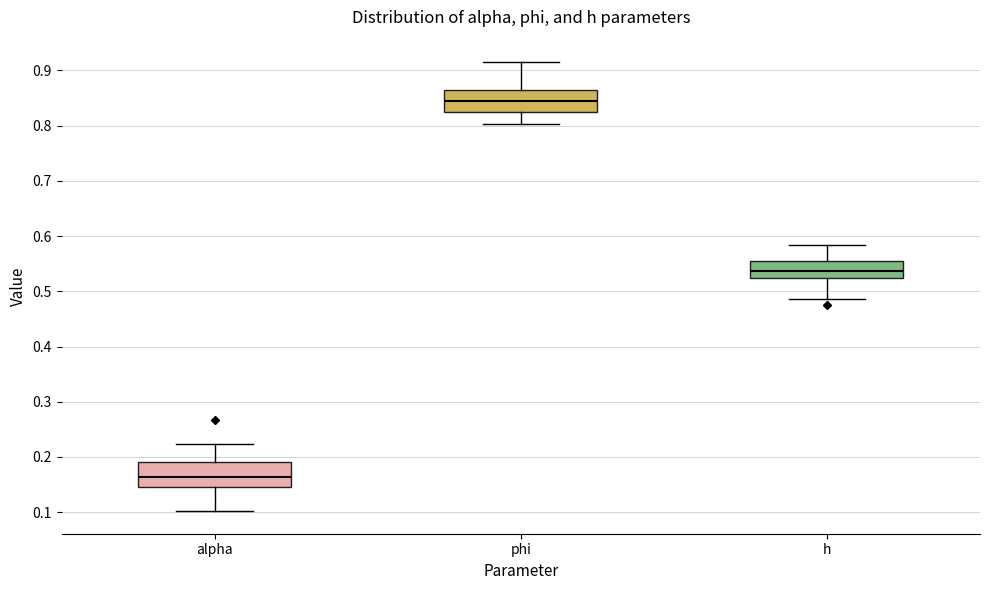

Where is the upper edge of the box for phi on the y-axis? The values are not printed on the chart, so give them approximately, as read against the axis.

0.87